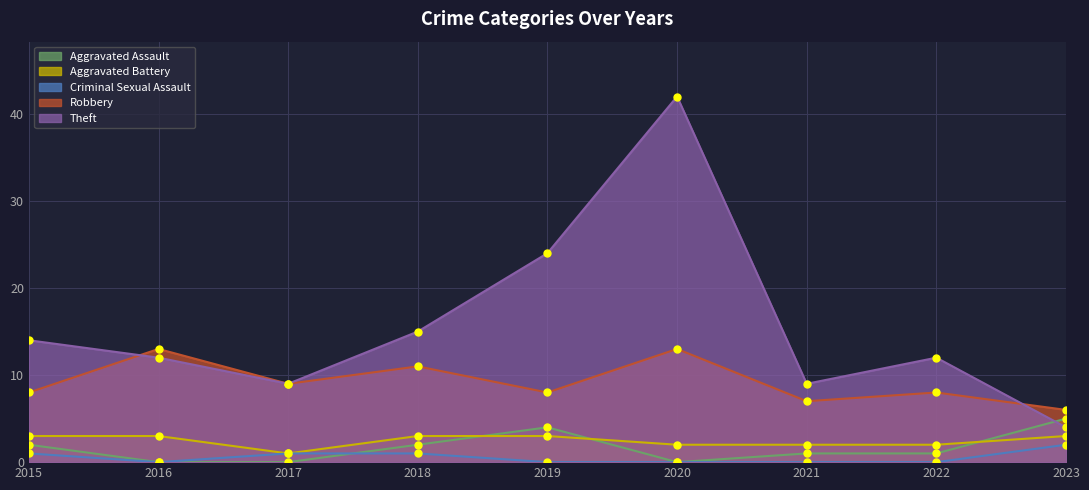

True or false: Robbery and Criminal Sexual Assault intersect in this chart.

False